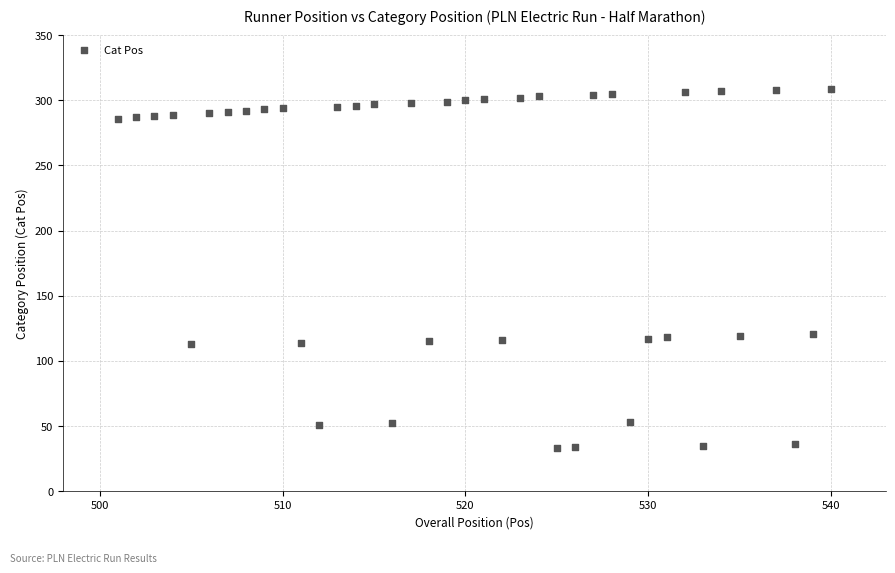

What is the range of Y values (max minus min)?

276